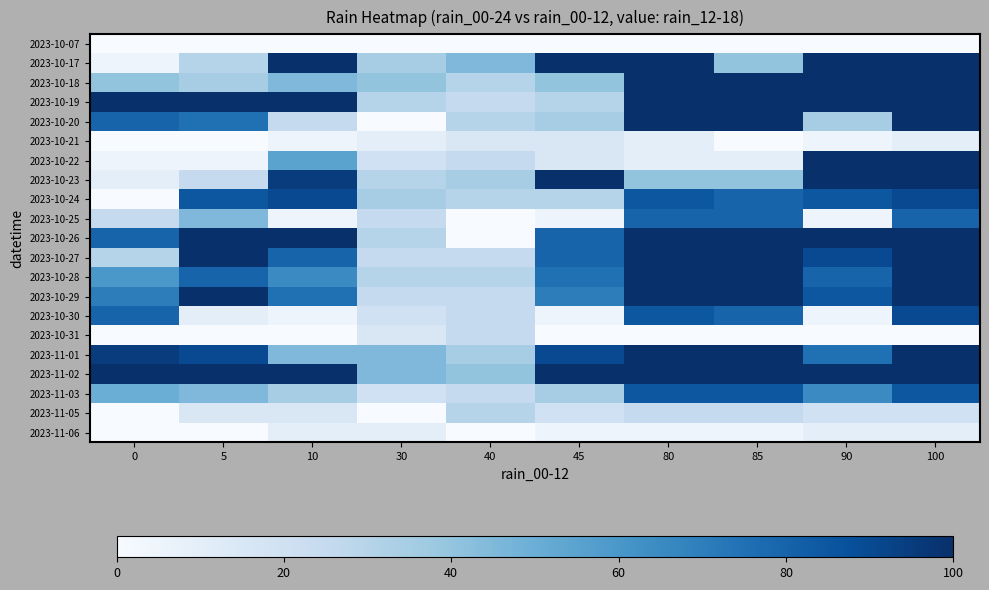

What is the spread (max minus min) of values at 10?

100